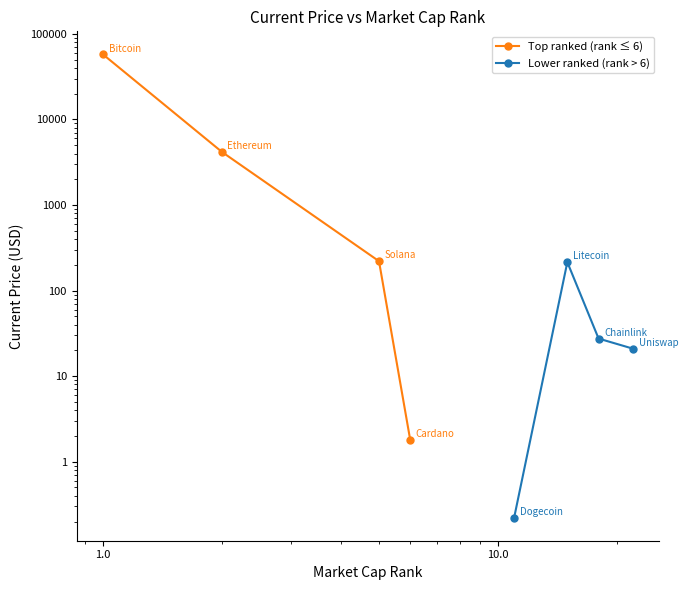

How many data points in Lower ranked (rank > 6) are above 27?

2